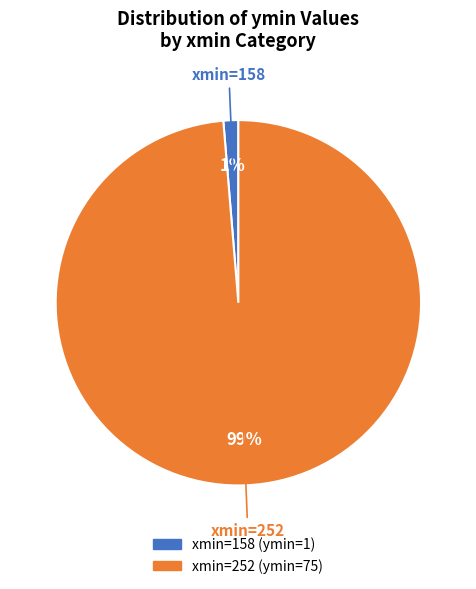

Does any single category account for the majority?

Yes